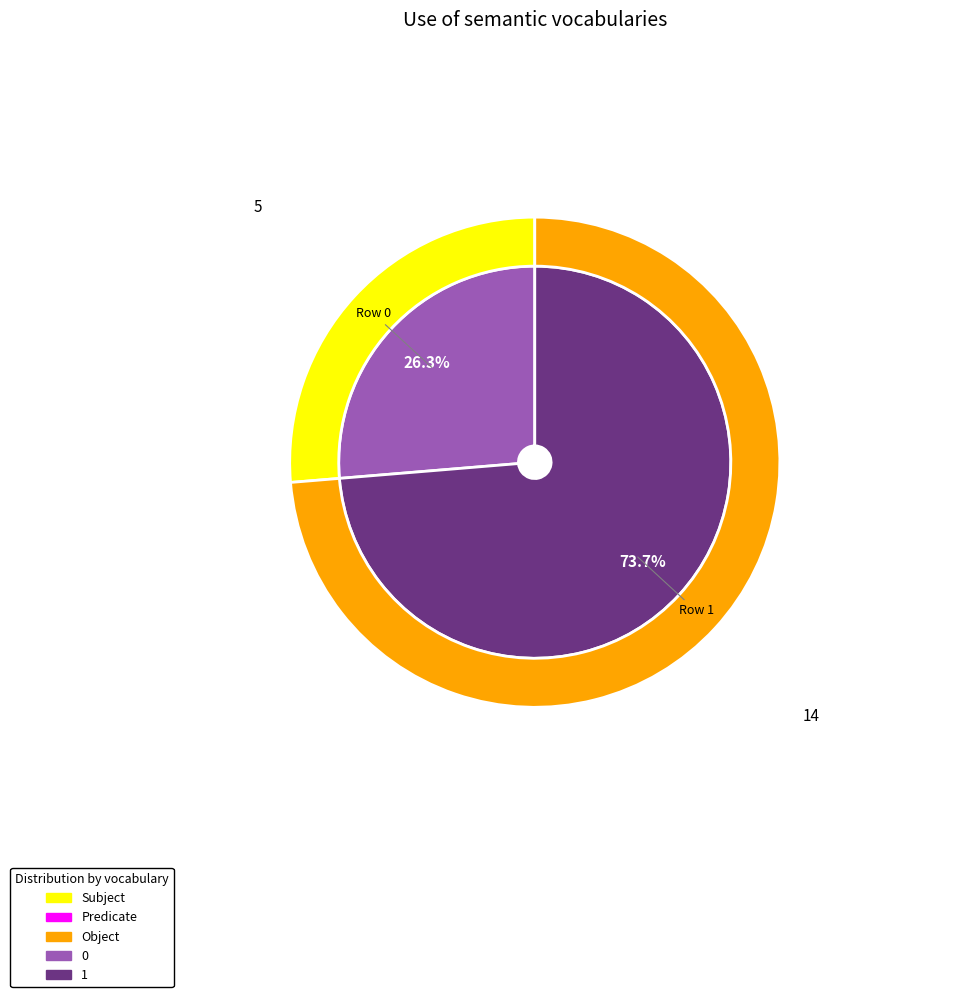

To the nearest percent, what percentage of the pie is 1?

74%